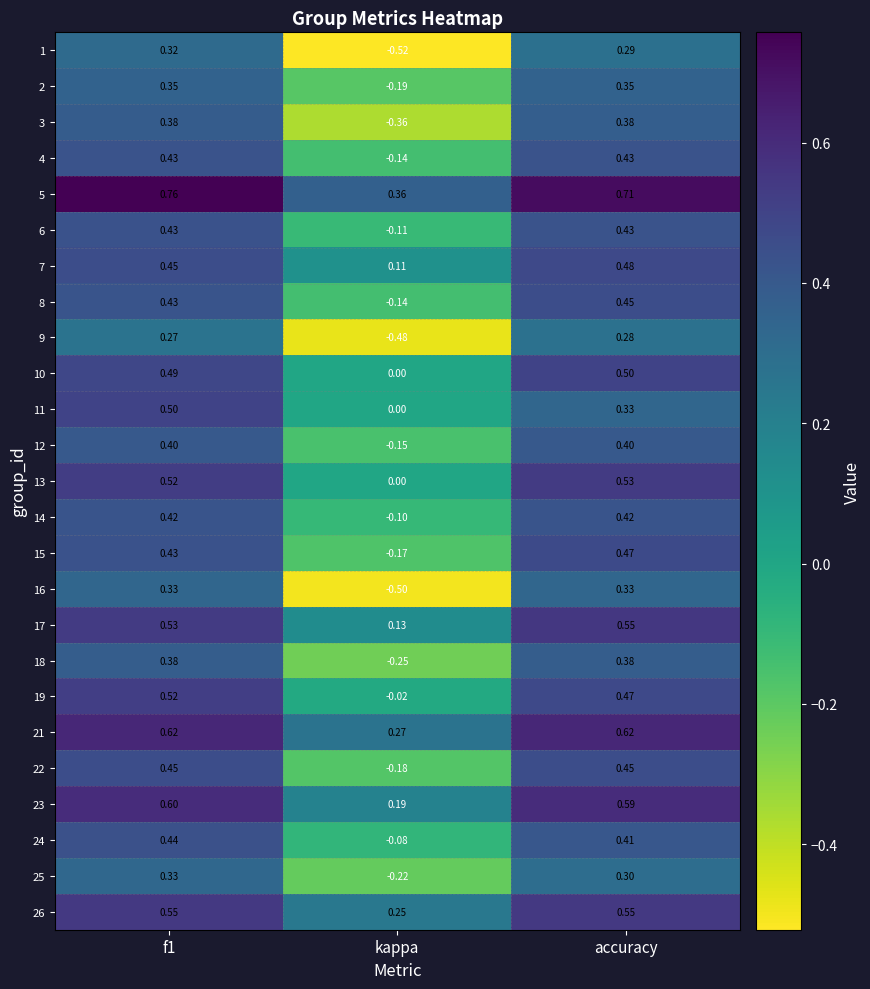

Which series has the largest total across all categories?

5